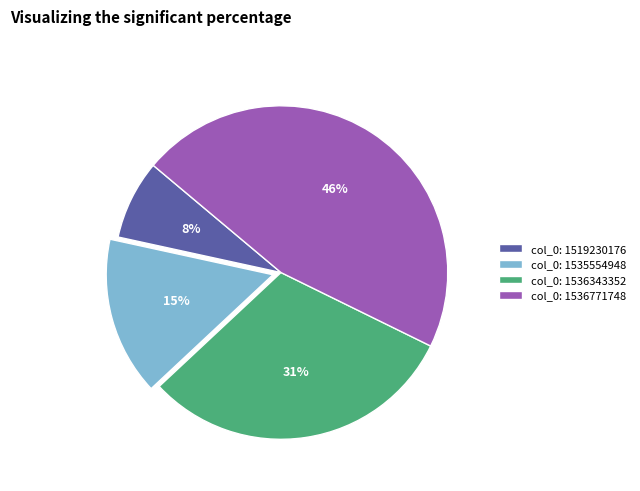

How many segments does this pie chart have?

4